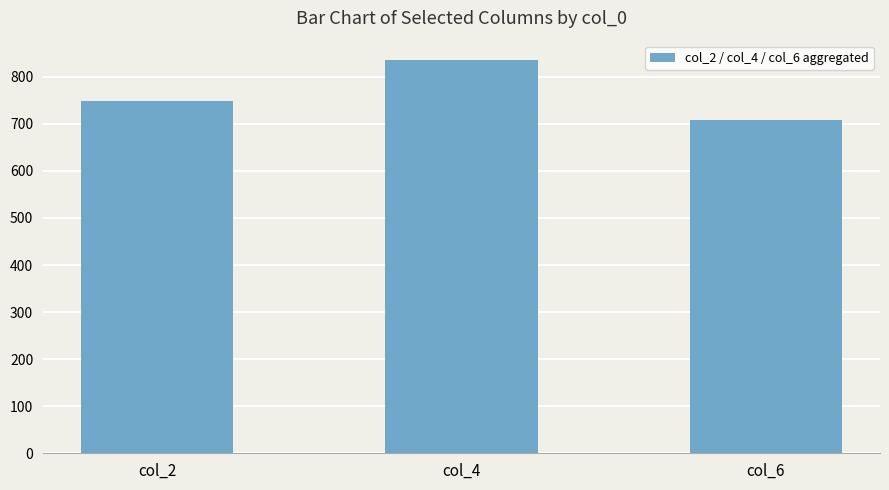

What is the maximum value shown in the chart?

835